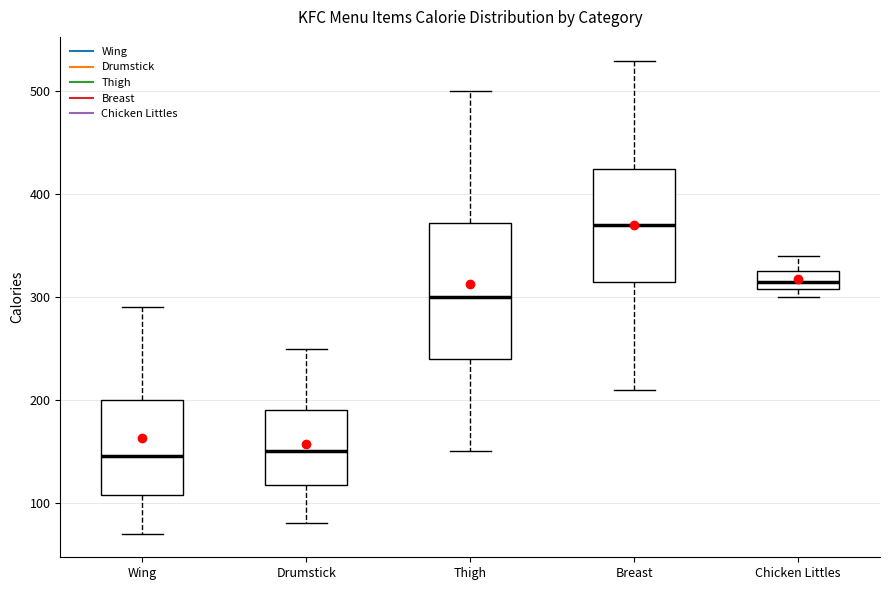

Where is the upper edge of the box for Drumstick on the y-axis? The values are not printed on the chart, so give them approximately, as read against the axis.

190